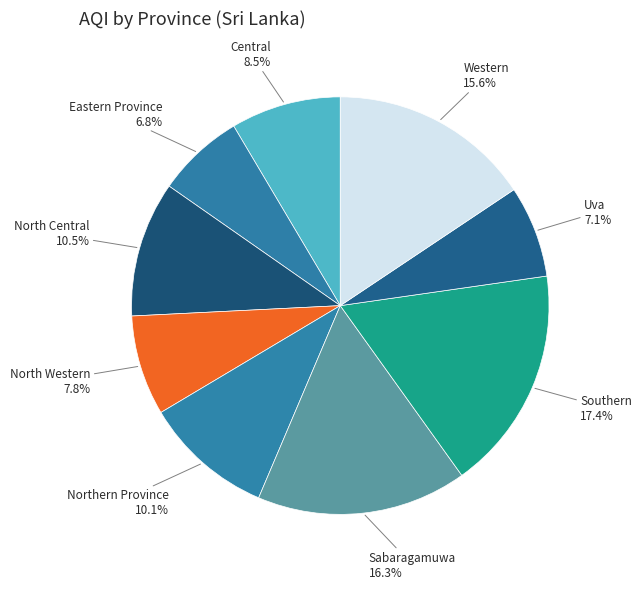

What is the largest slice in the pie chart?

Southern